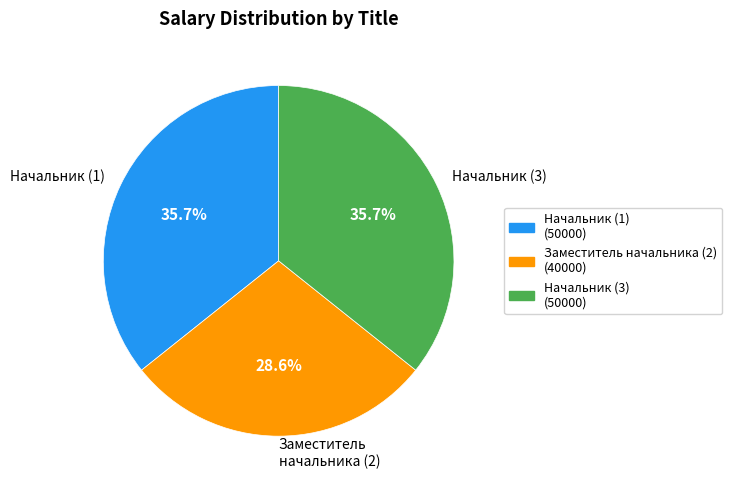

Count the number of slices in the pie.

3